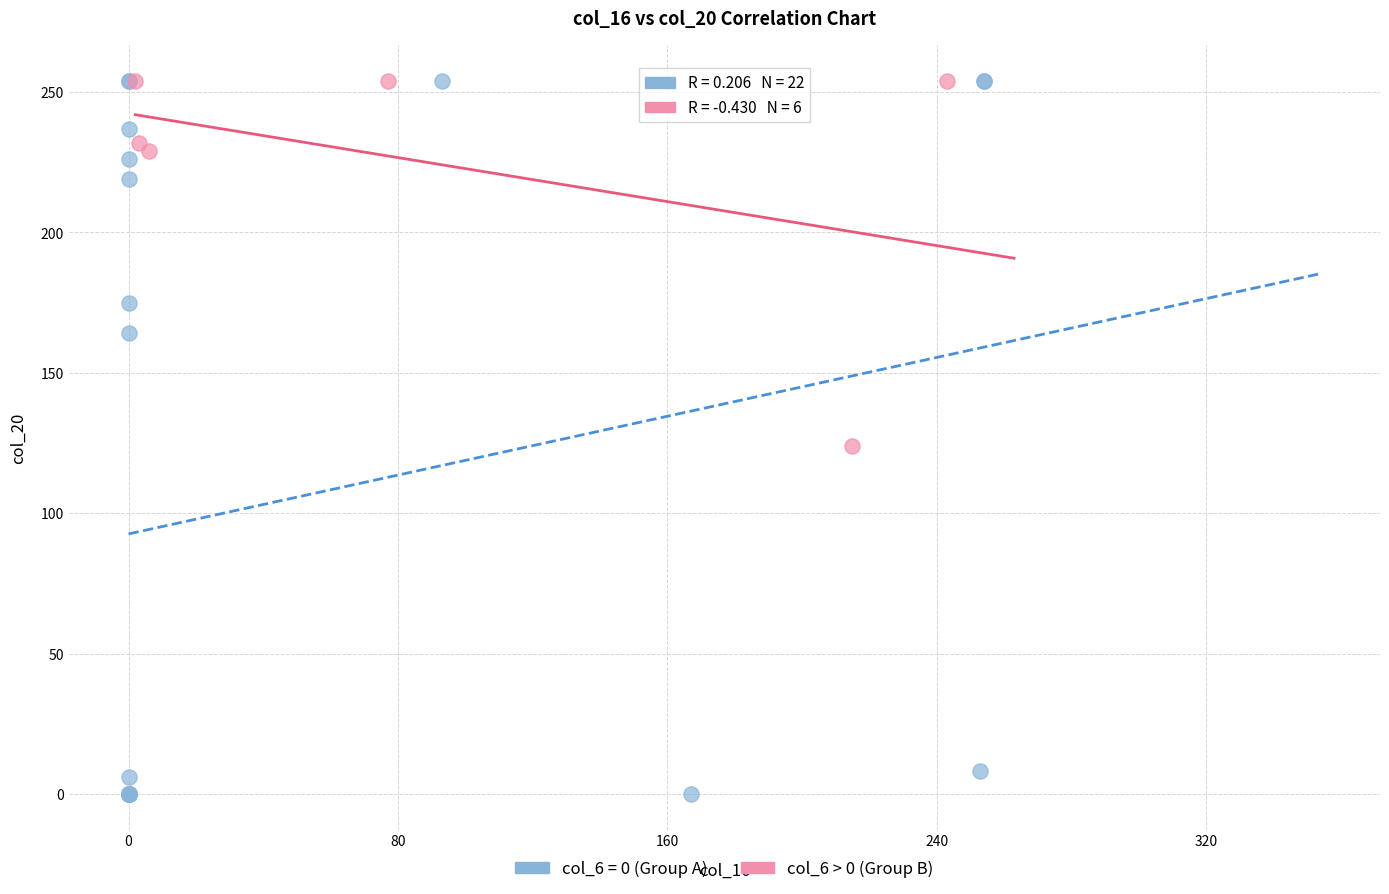

Which series contains the lowest Y value?

col_6 = 0 (Group A)